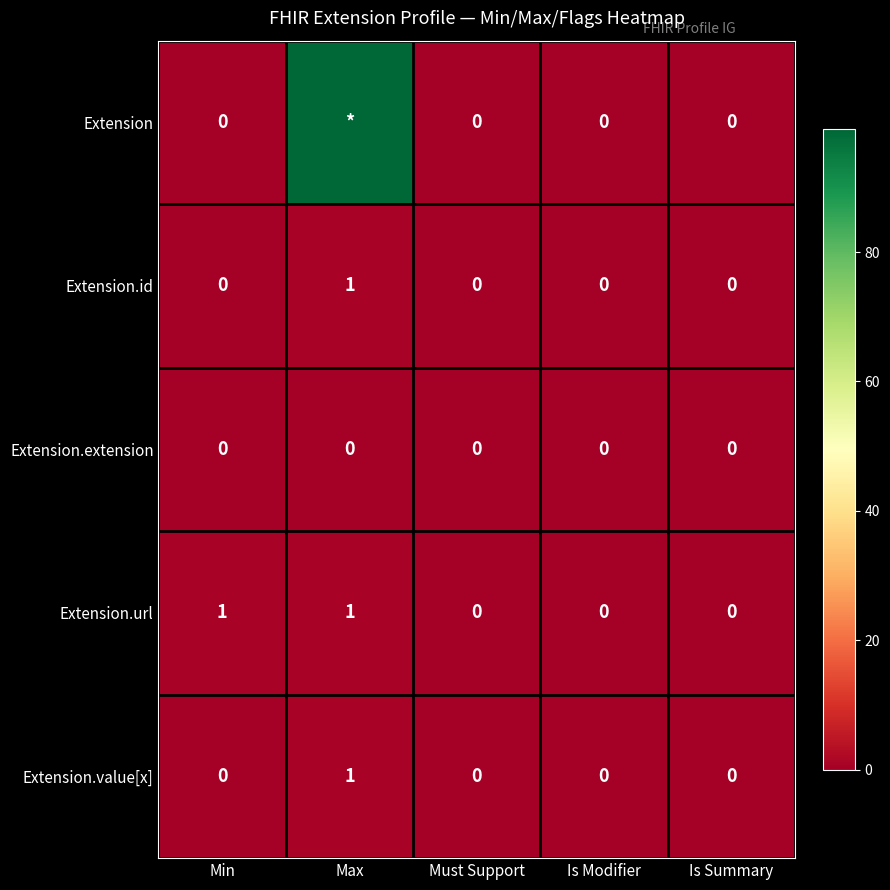

The Extension.url series shows 0 at Is Summary. True or false?

True